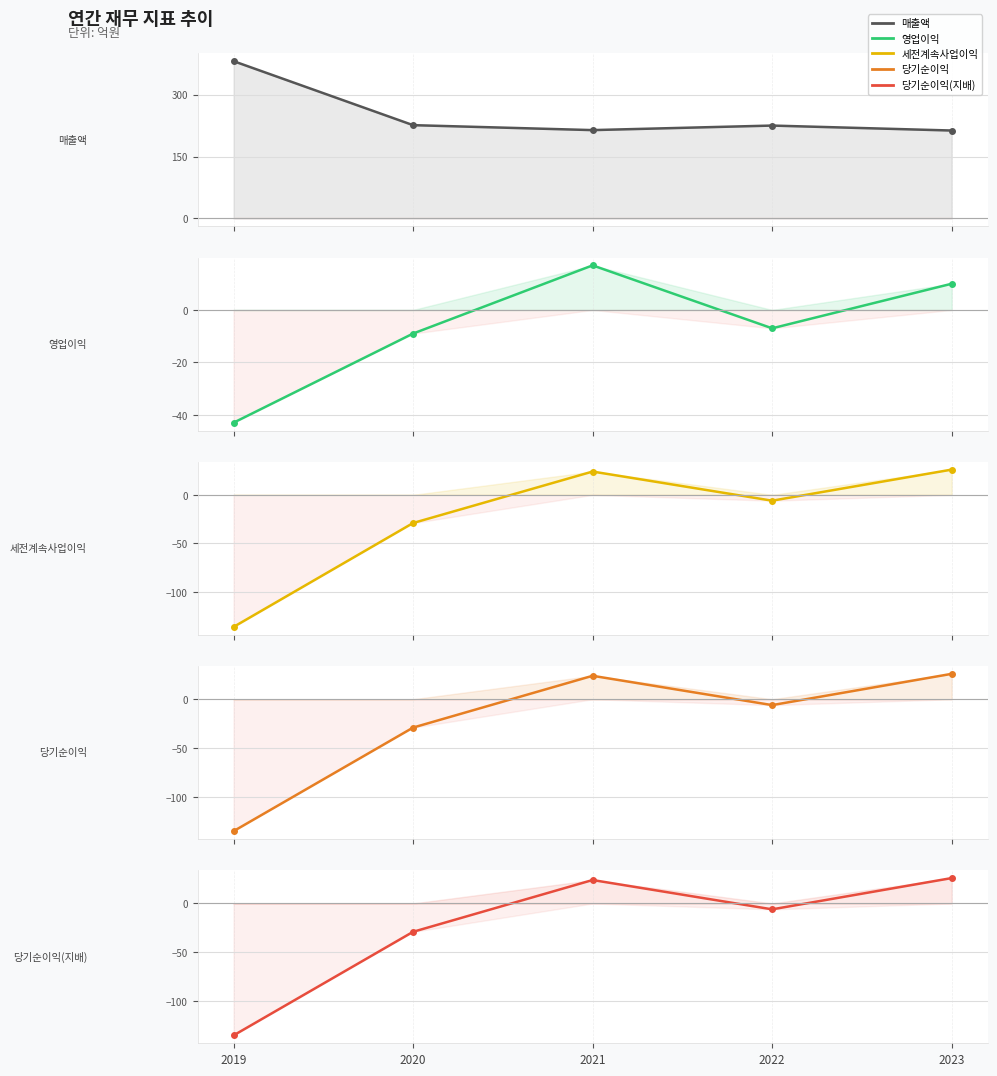

What is the difference between the 영업이익 values at 2023 and 2022?

17